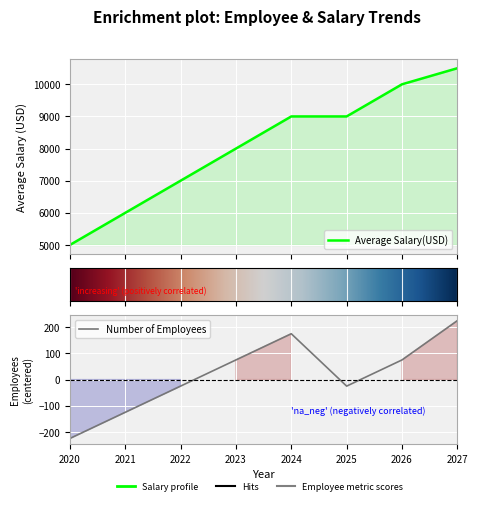

At 2023, list the series in order from smallest to largest.

Number of Employees, Average Salary(USD)